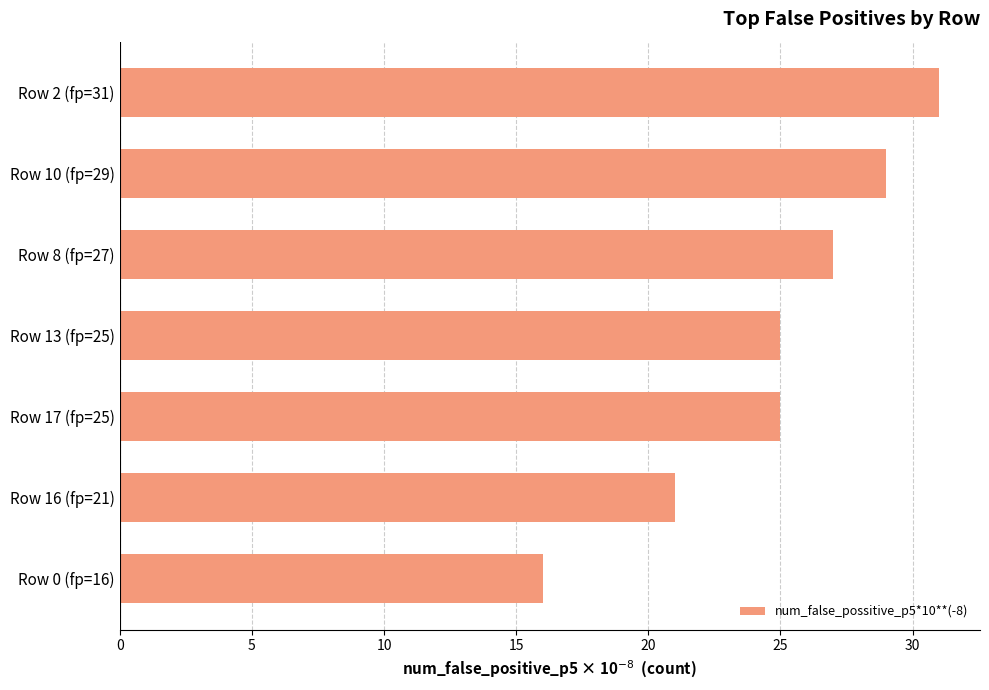

What is the sum of all values?

174